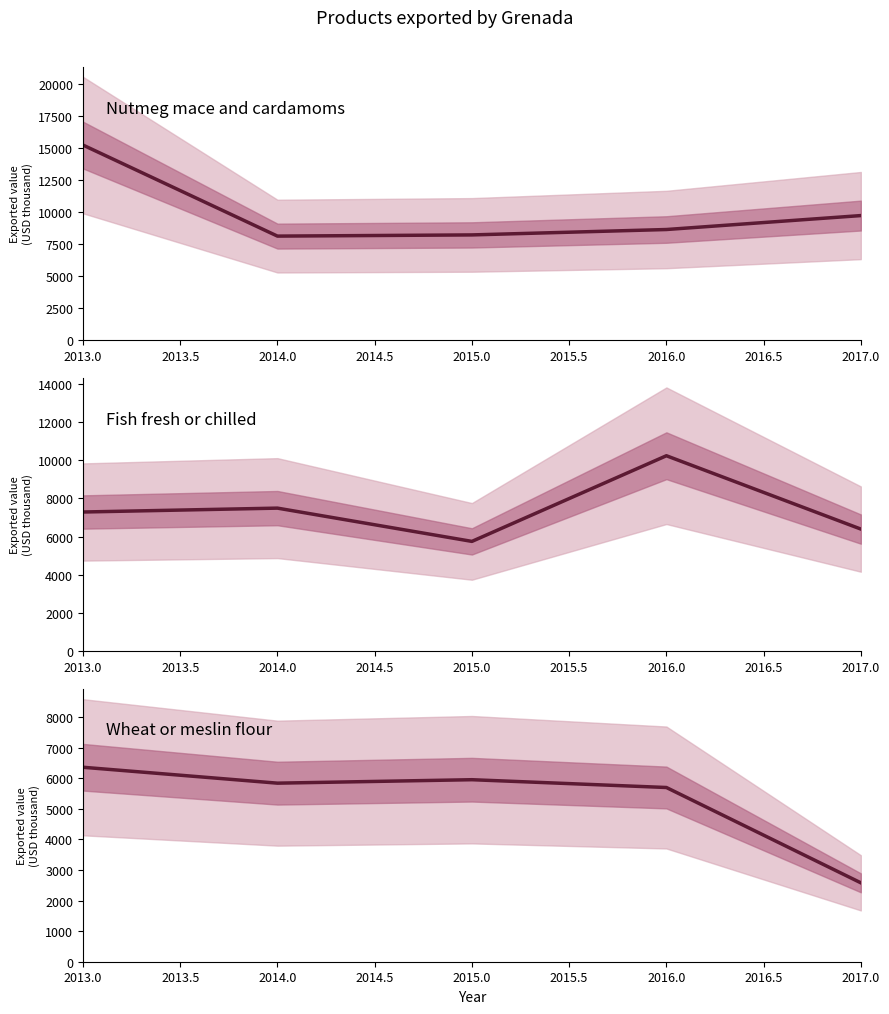

True or false: Wheat or meslin flour and Nutmeg mace and cardamoms cross at least once.

False